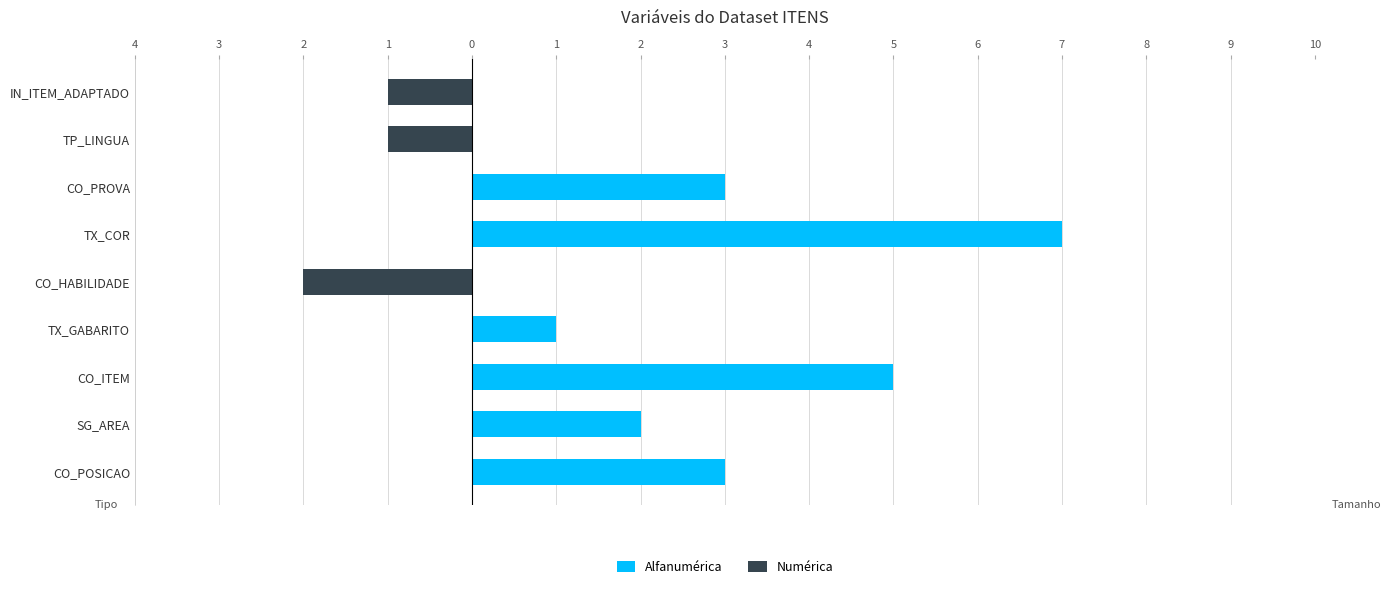

True or false: Numérica has a value of -3 at CO_HABILIDADE.

False